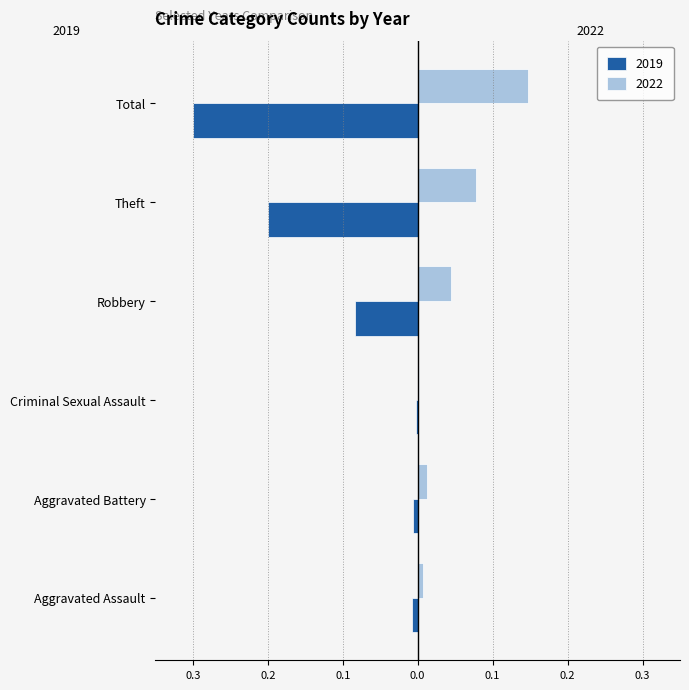

What are all the series names shown in the legend?

2019, 2022